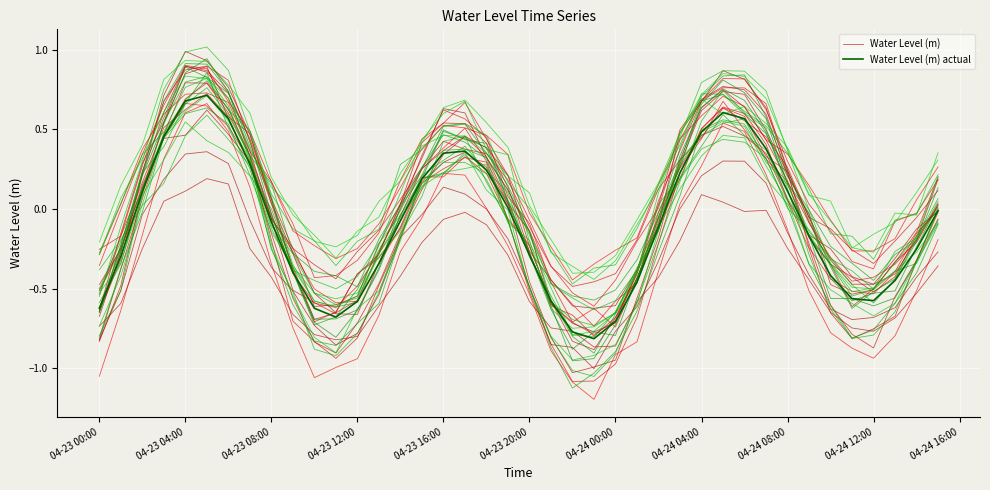

The value of Water Level (m) actual at 04-23 00:00 is -0.6. True or false?

True